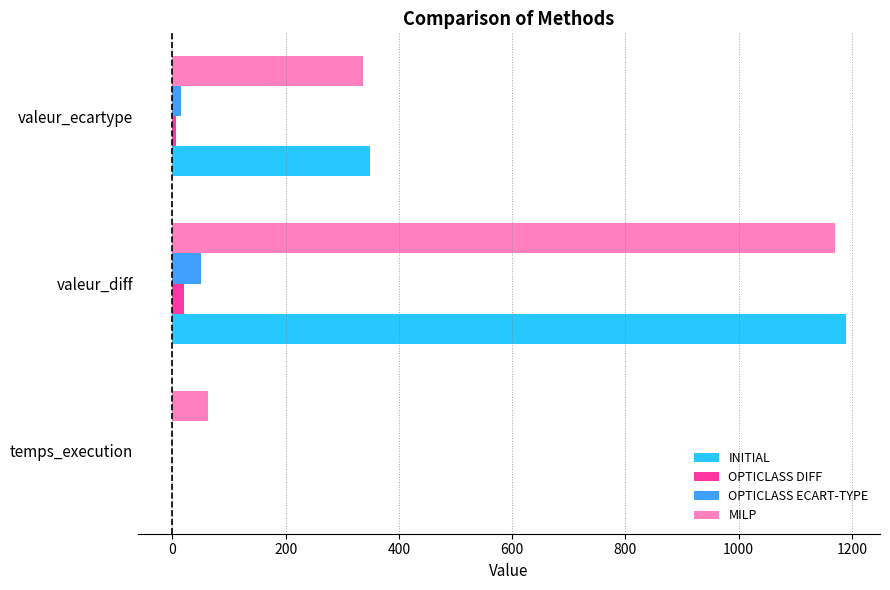

Where is INITIAL nearest to the value 594?

valeur_ecartype